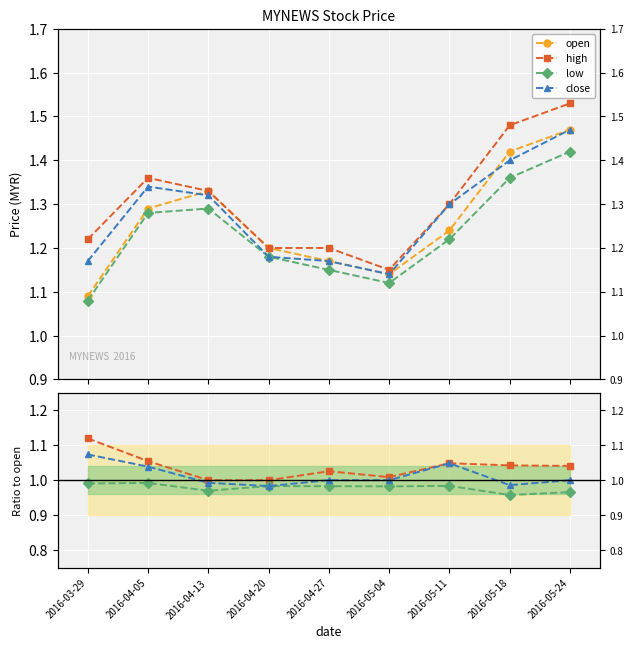

How many intersections are there between high and open?

1